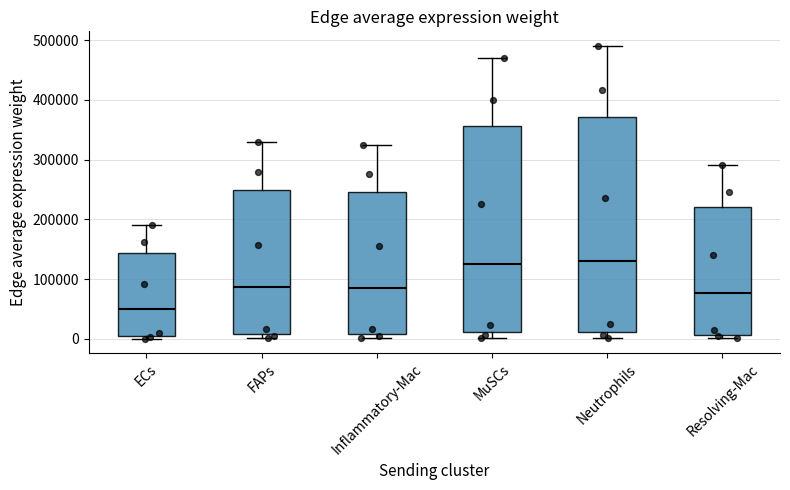

Comparing the boxes themselves (not the whiskers), which one is the tallest?

Neutrophils